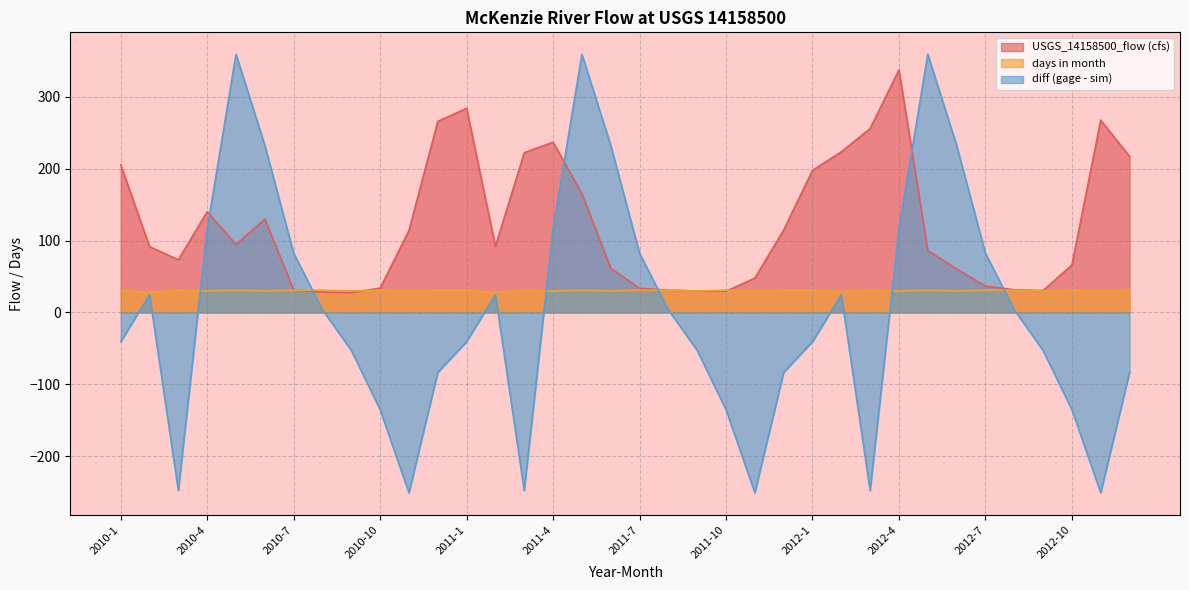

At which category is the sum across all series the highest?

2011-5